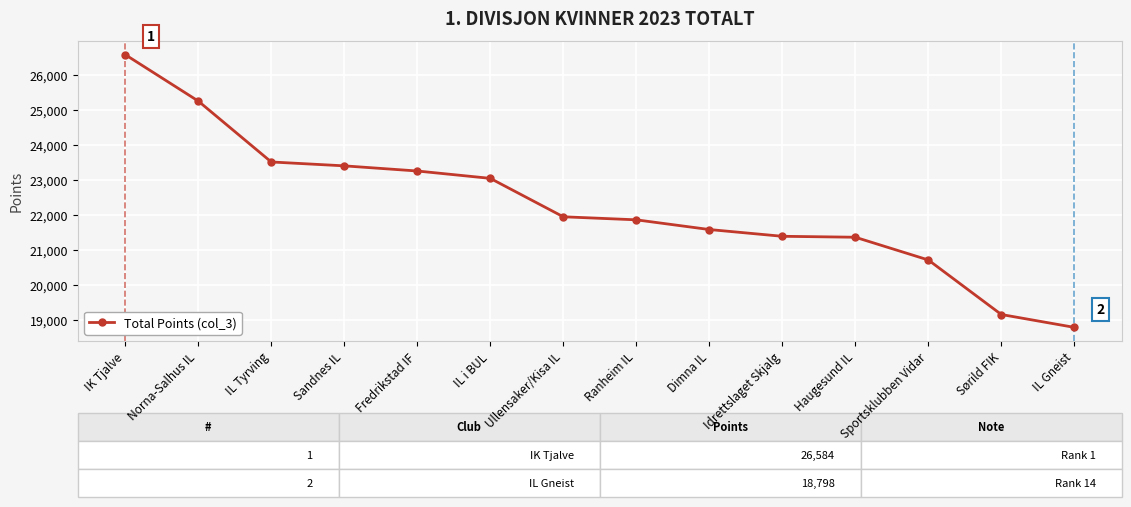

What is the average value?

22282